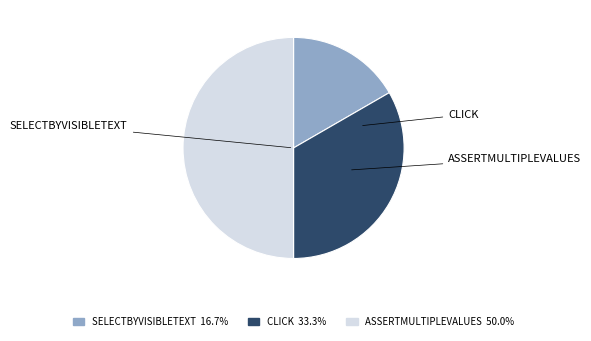

True or false: SELECTBYVISIBLETEXT accounts for 23% of the total.

False